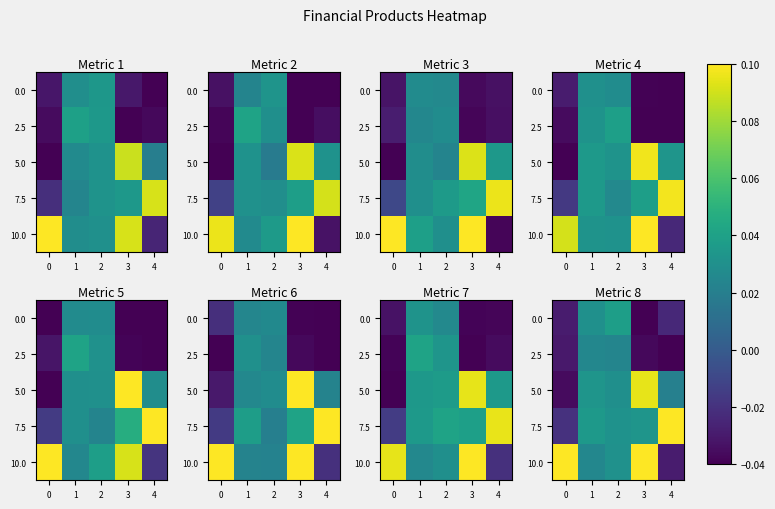

How many positive values does the 10.0 series have?

4